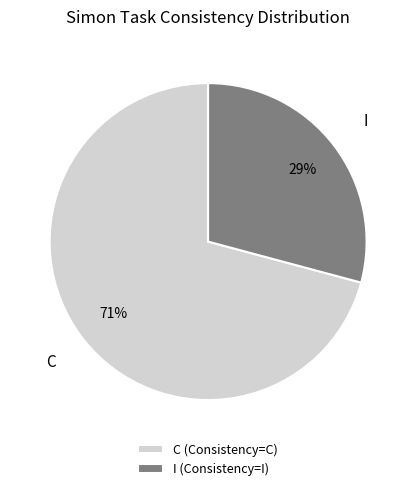

Approximately how many times larger is the value at I compared to C?

0.4